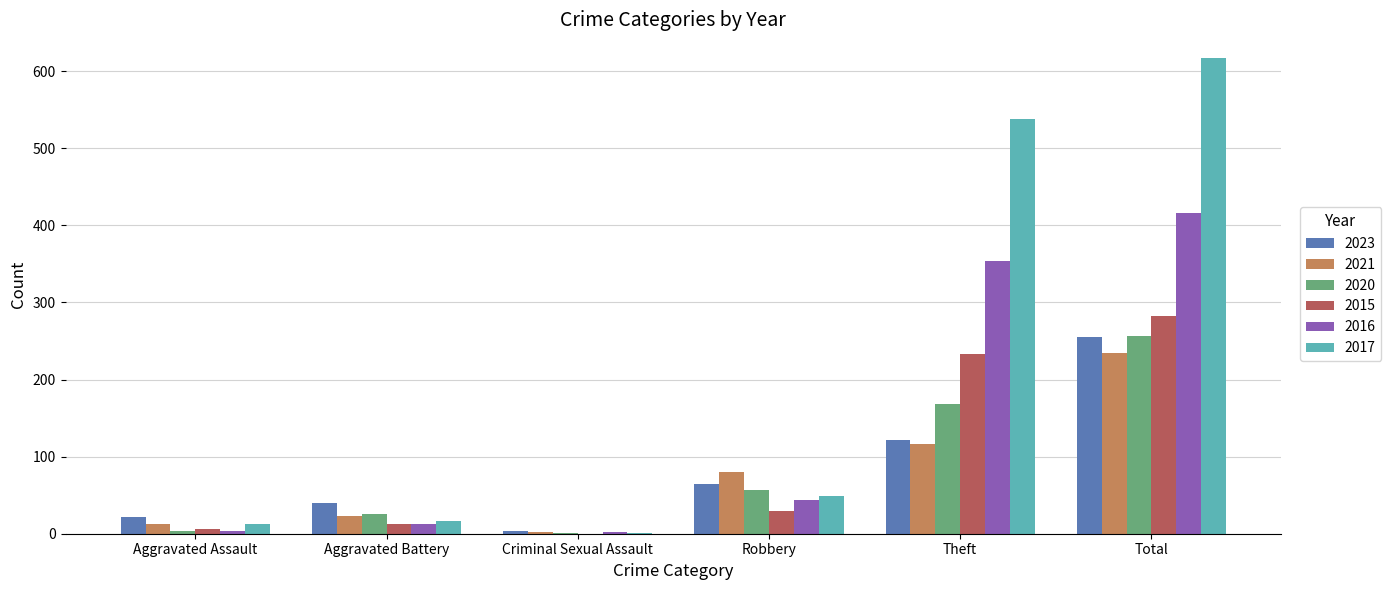

At which label is 2023 closest to 129?

Theft